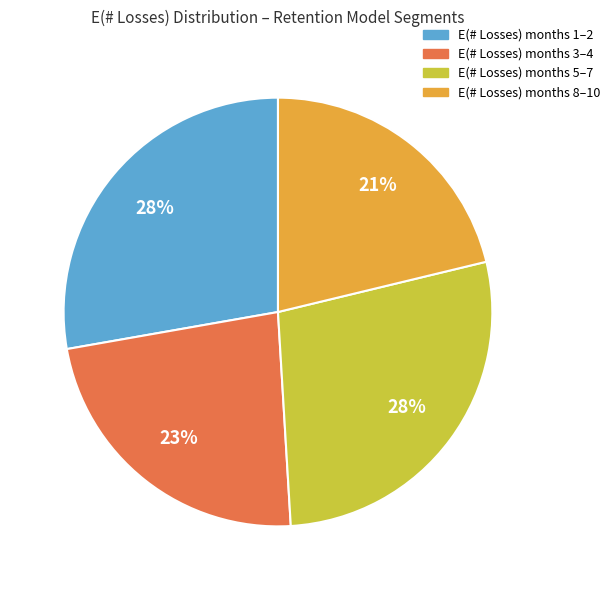

To the nearest percent, what is the average slice percentage?

25%